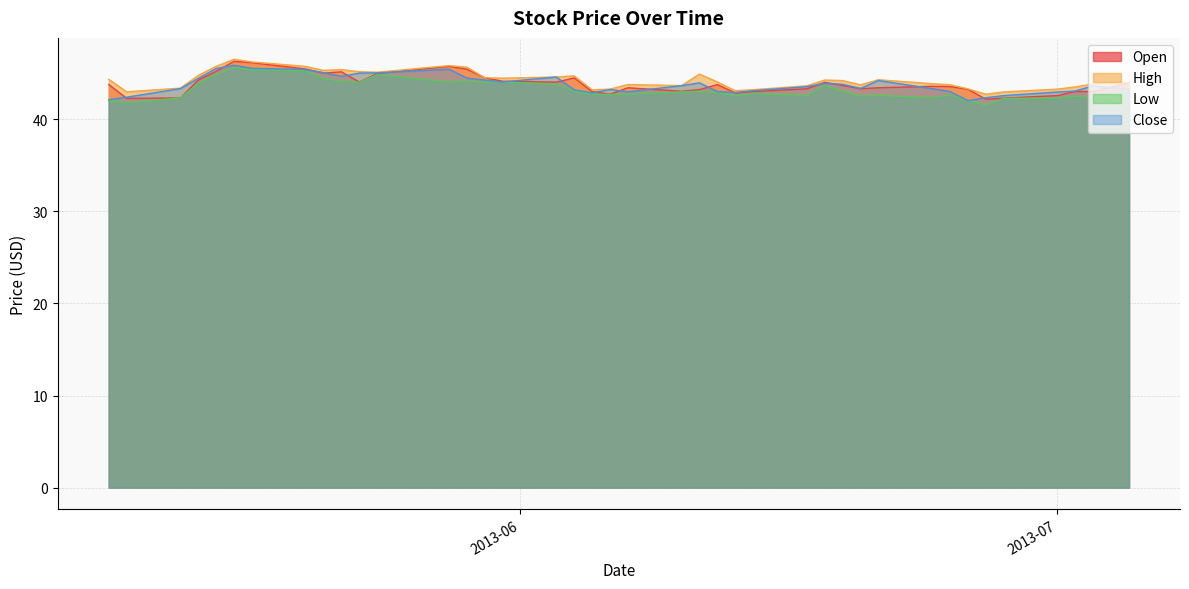

At which category is the sum across all series the highest?

2013-05-16